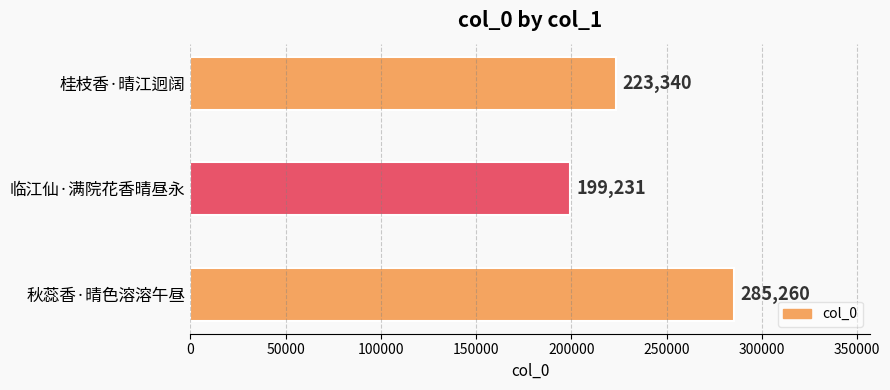

How many values are below 223340?

1